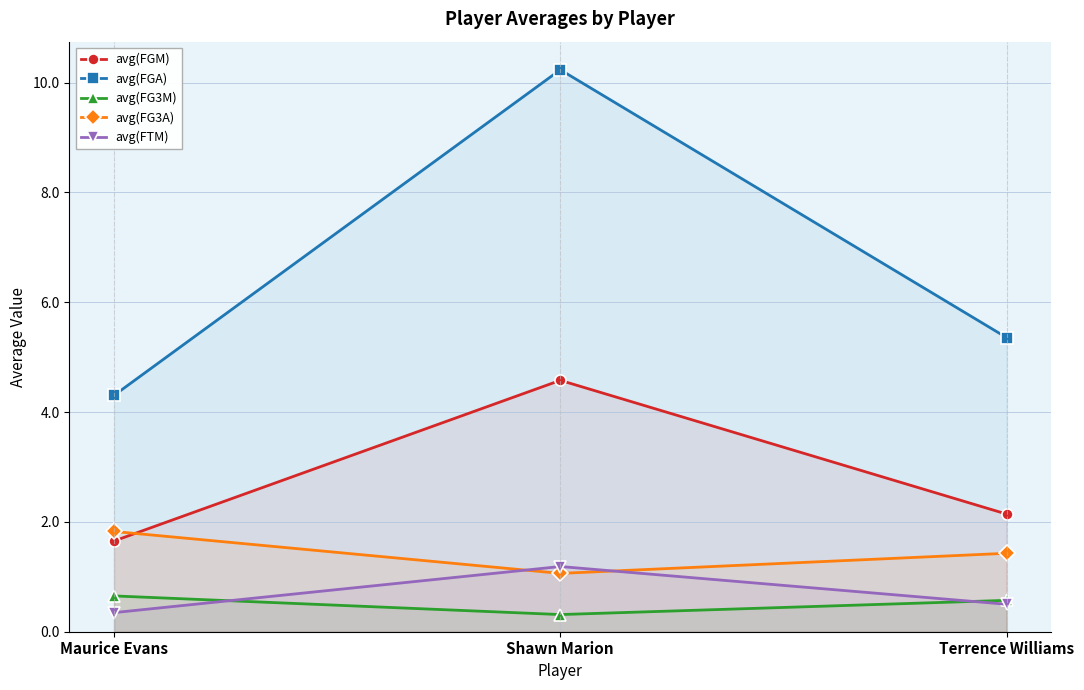

Reading left to right, list all the values displayed in this chart.

avg(FGM): Maurice Evans=1.7	Shawn Marion=4.6	Terrence Williams=2.1
avg(FGA): Maurice Evans=4.3	Shawn Marion=10.2	Terrence Williams=5.4
avg(FG3M): Maurice Evans=0.7	Shawn Marion=0.3	Terrence Williams=0.6
avg(FG3A): Maurice Evans=1.8	Shawn Marion=1.1	Terrence Williams=1.4
avg(FTM): Maurice Evans=0.3	Shawn Marion=1.2	Terrence Williams=0.5